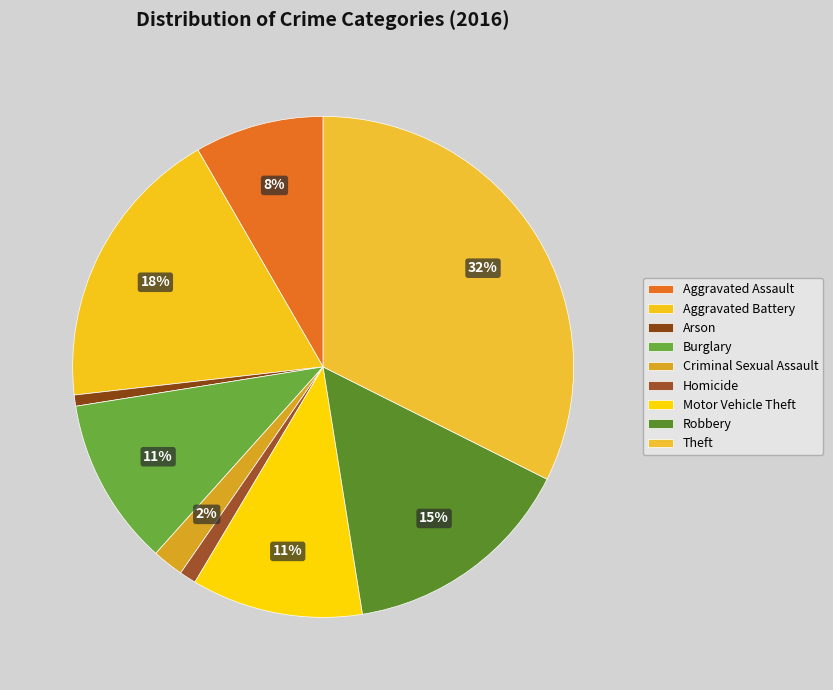

Is there any slice that represents more than half of the pie?

No